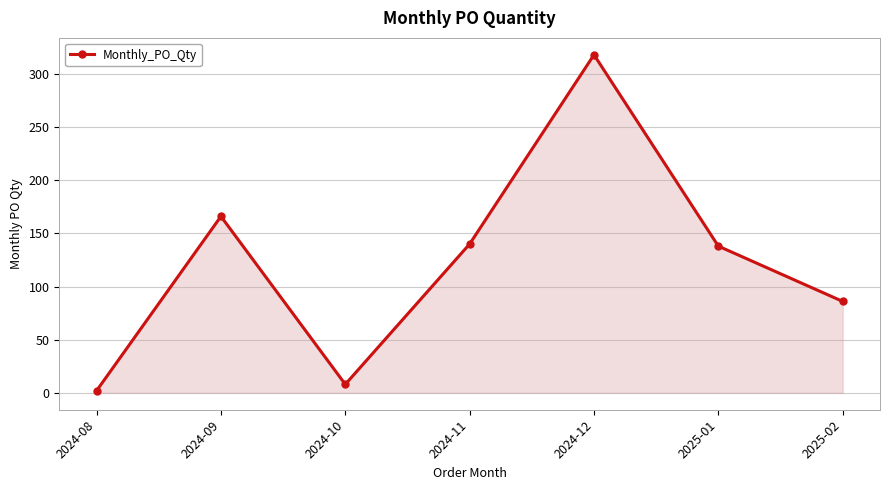

What is the change in value from 2024-09 to 2024-10?

-158